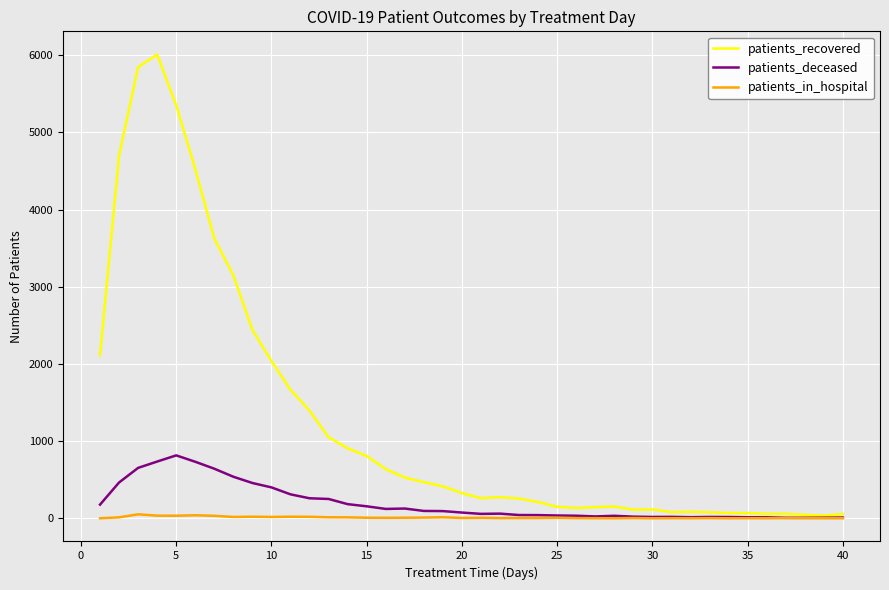

What is the lowest value of the patients_recovered series?

35